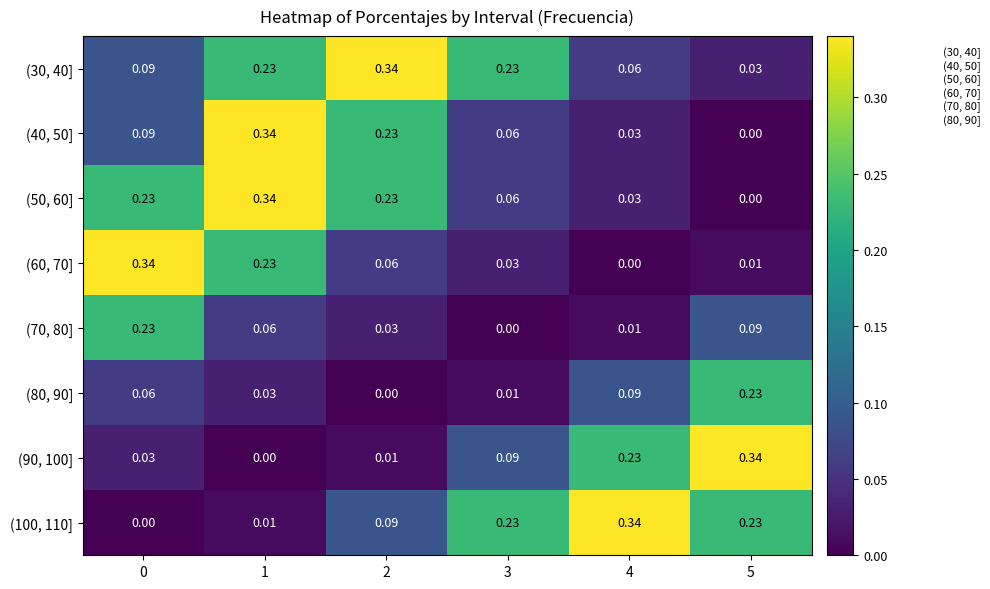

How many data points in (60, 70] are above 0?

5